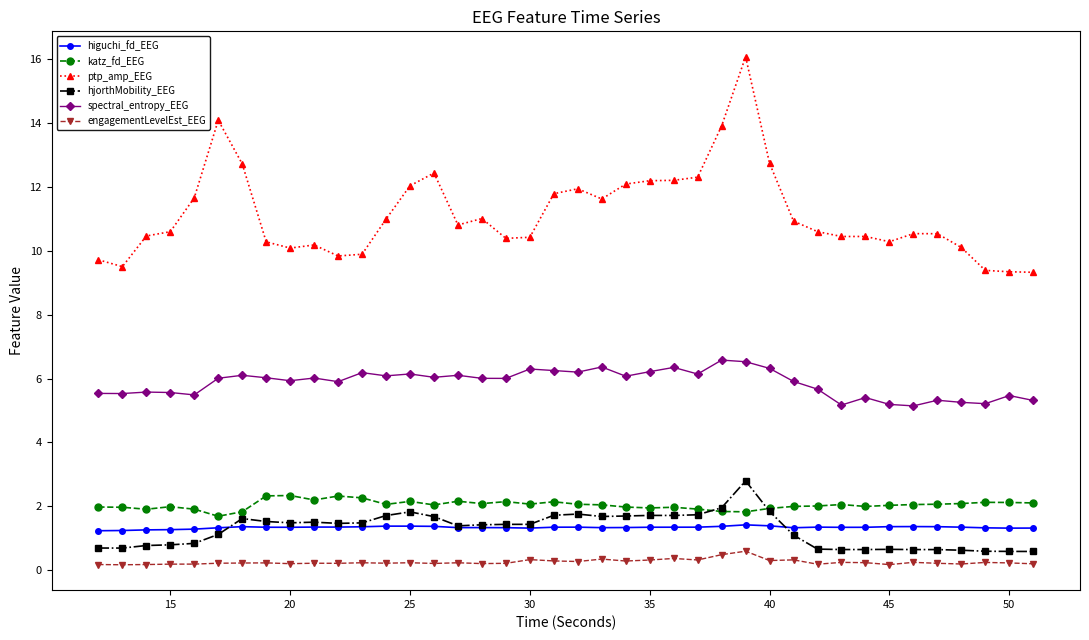

Which series has the largest total across all categories?

ptp_amp_EEG